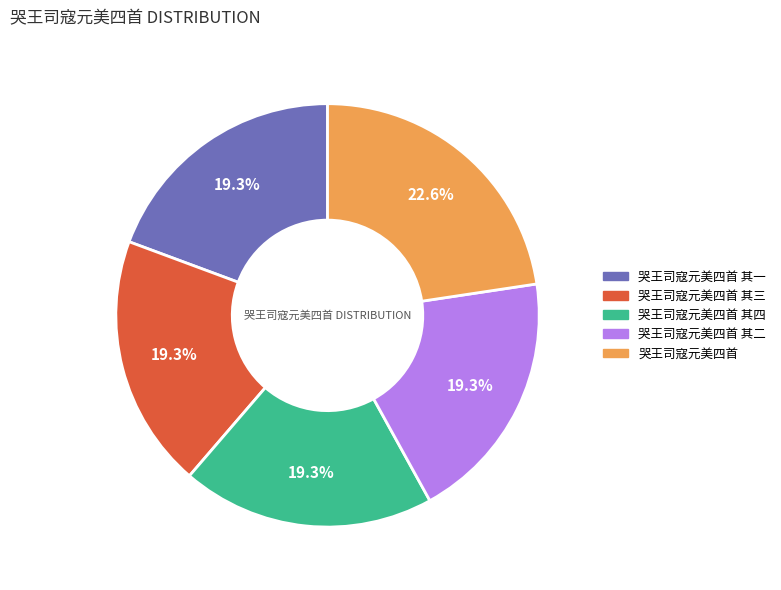

Does any single category account for the majority?

No